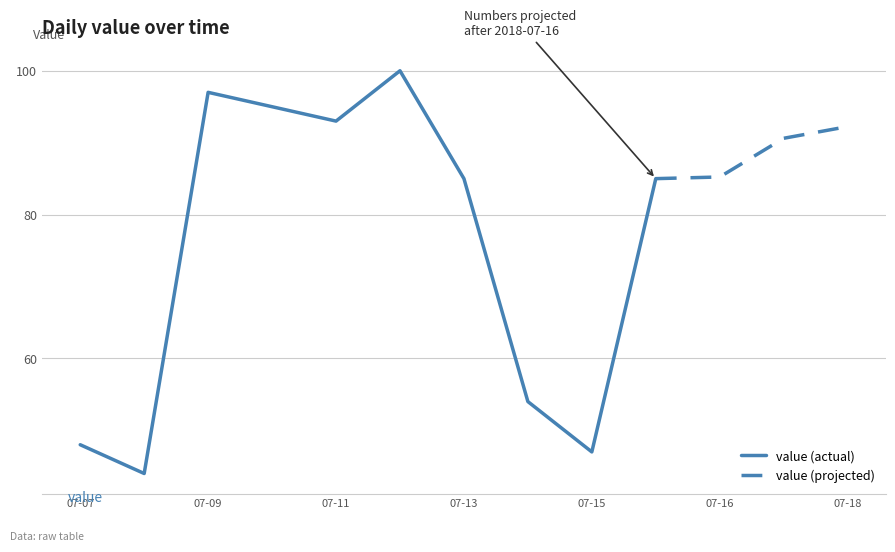

How many data points are less than 85?

4